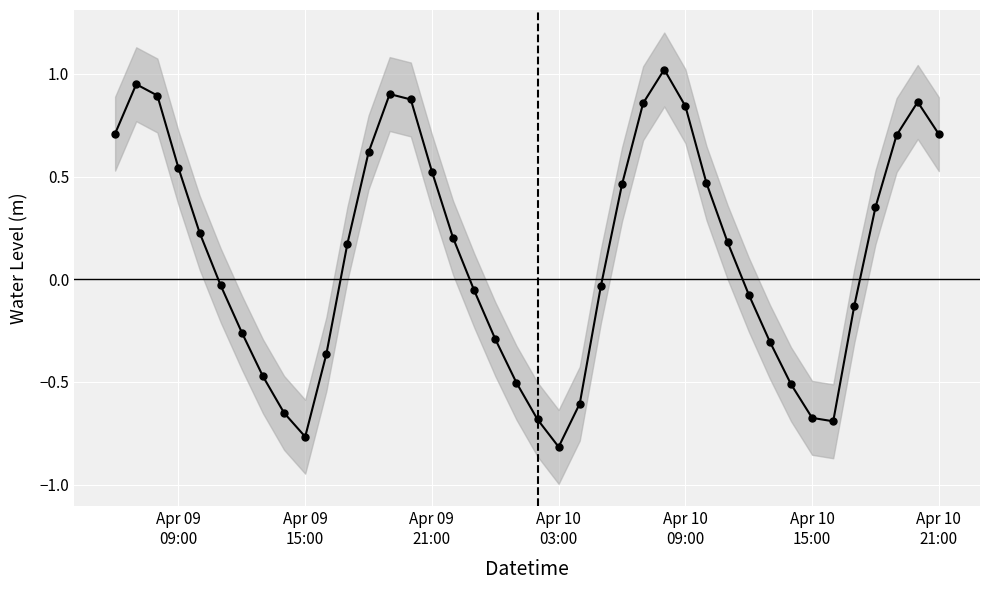

Does the chart display data point markers on the line(s)?

Yes